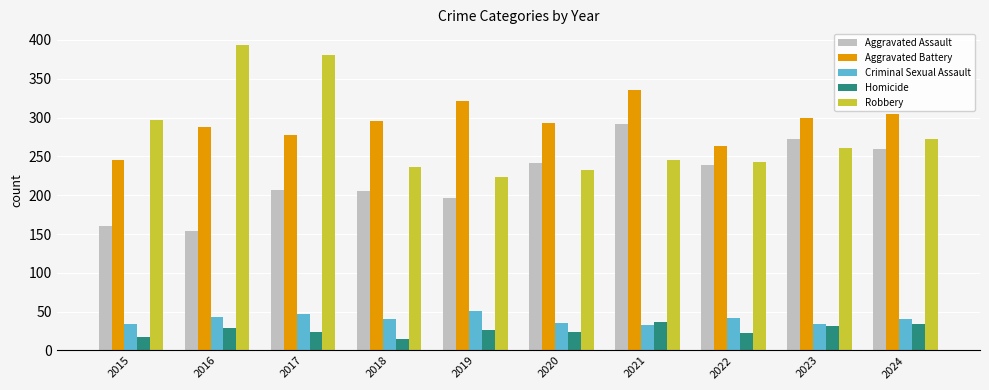

Which category has the lowest value in the Aggravated Battery series?

2015